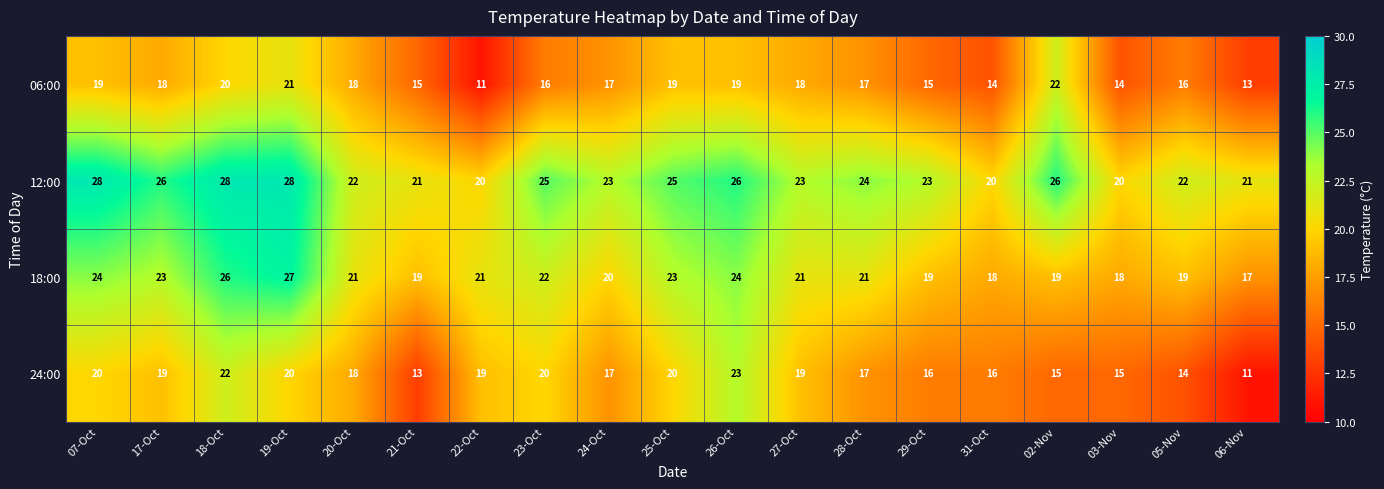

Rank the series by their maximum value, from highest to lowest.

12:00, 18:00, 24:00, 06:00